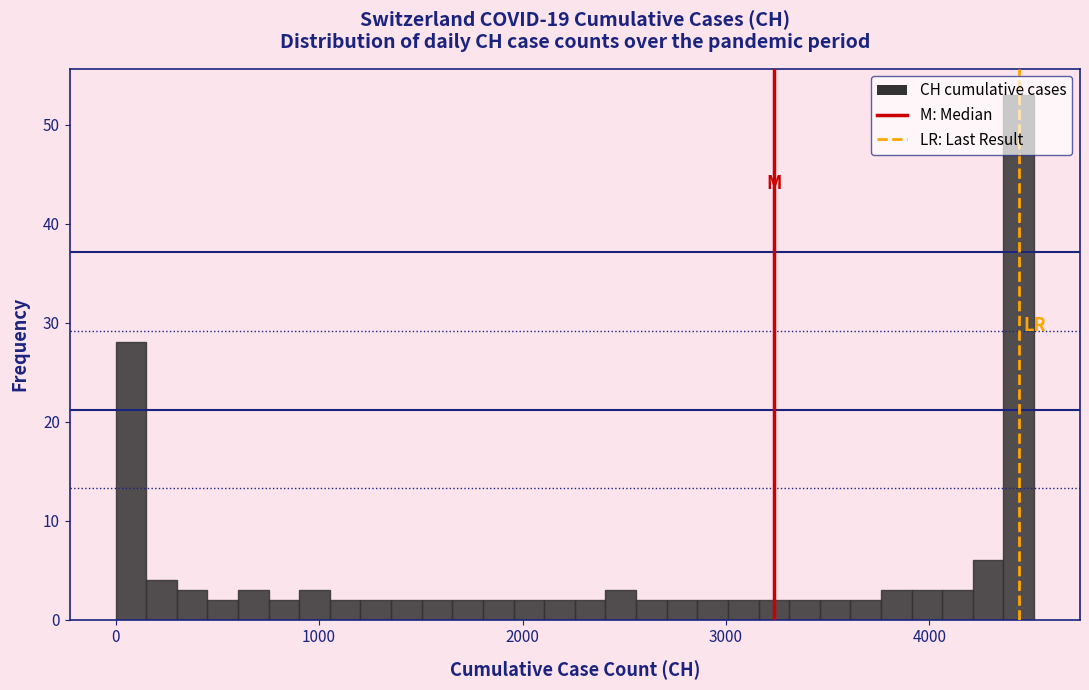

Read against the x-axis, roughly where is the centre of the tallest bar?

4400